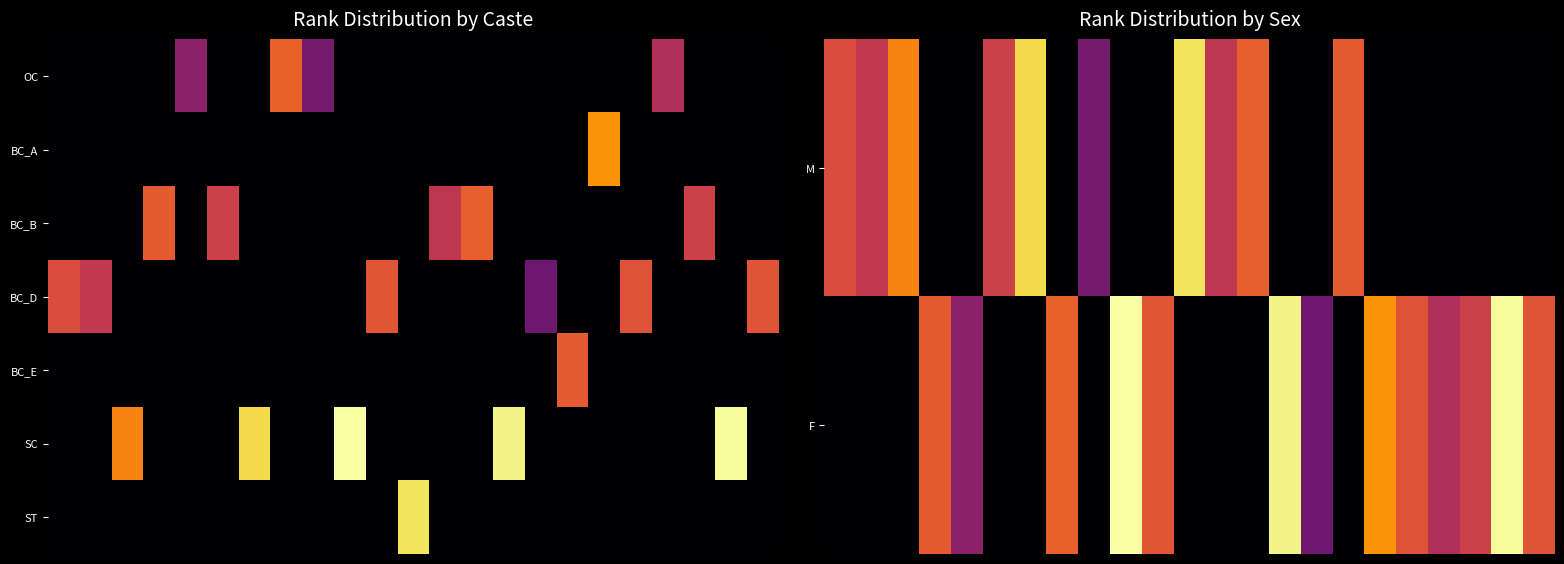

What is the difference between the highest and lowest values at 3?

109543